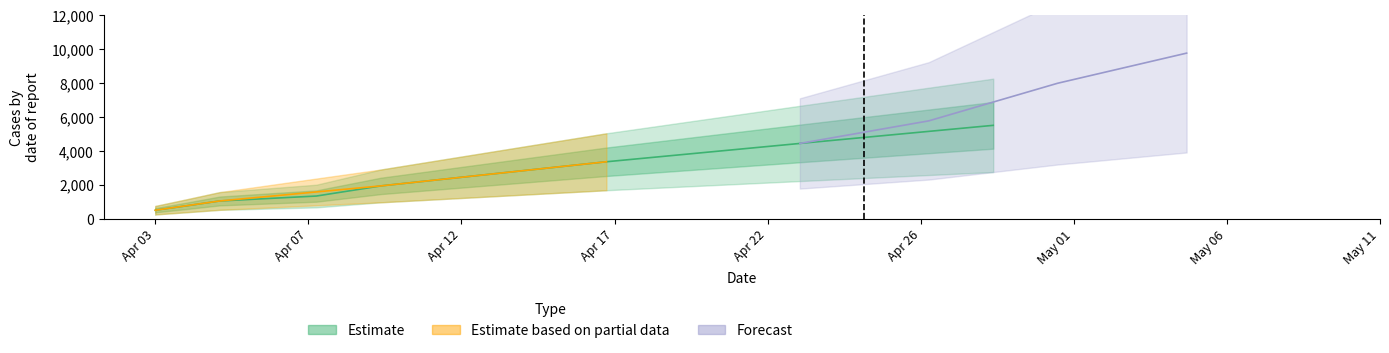

Which has a higher value, 17518189 or 17527686?

17527686